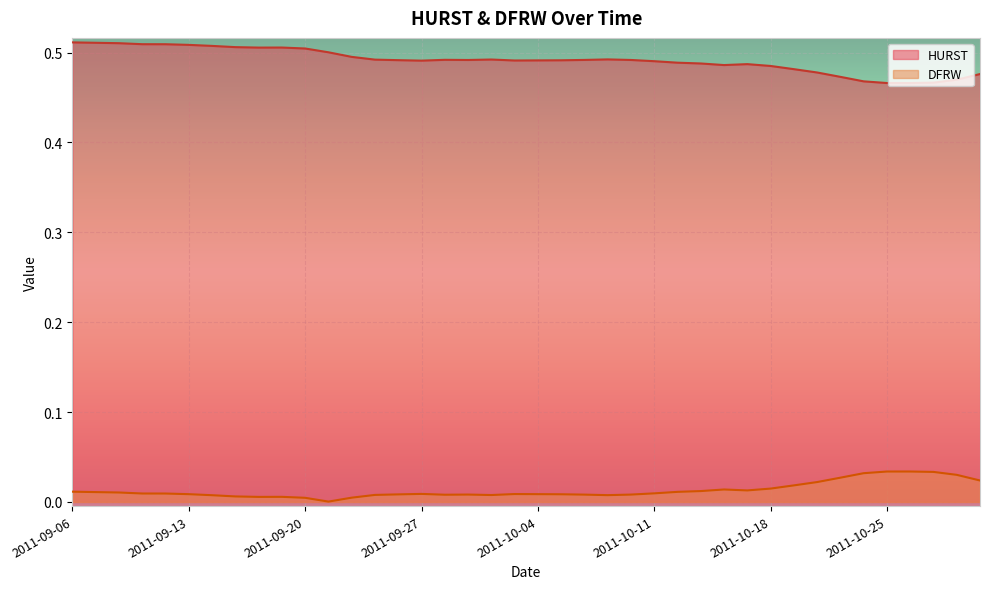

How many lines are shown in the chart?

2